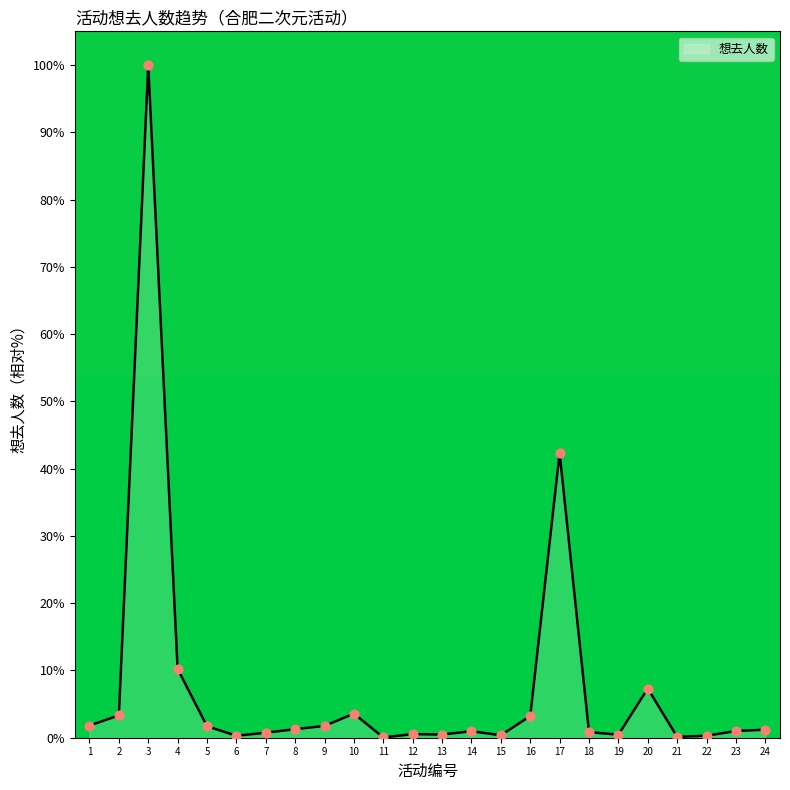

At which category does the chart reach its peak across all series?

3